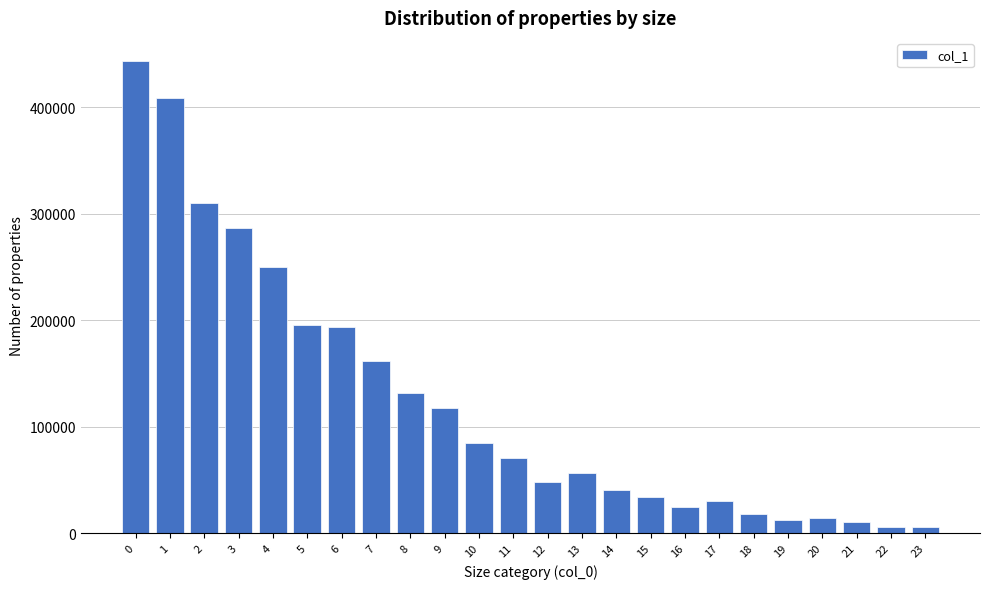

What is the value of the 11th bar from the left?

84898